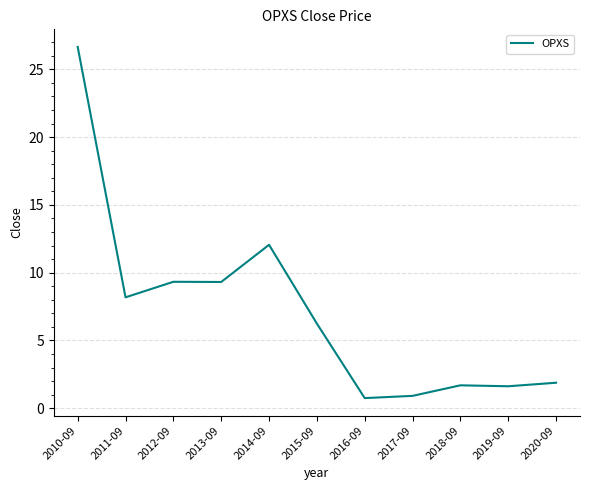

What is the minimum value shown in the chart?

0.7